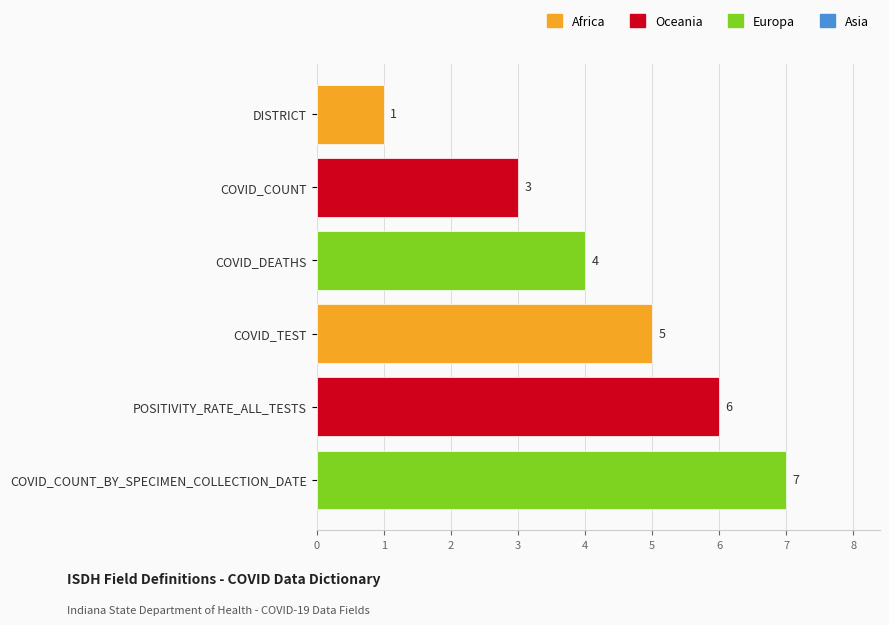

How many bars are there in total?

6